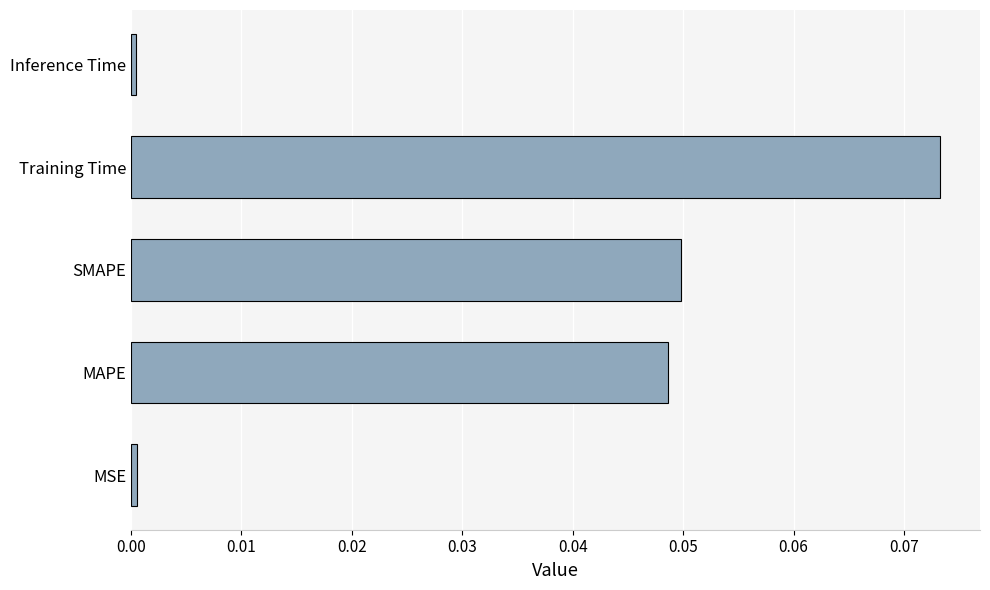

The value at MAPE is 0.1. True or false?

False